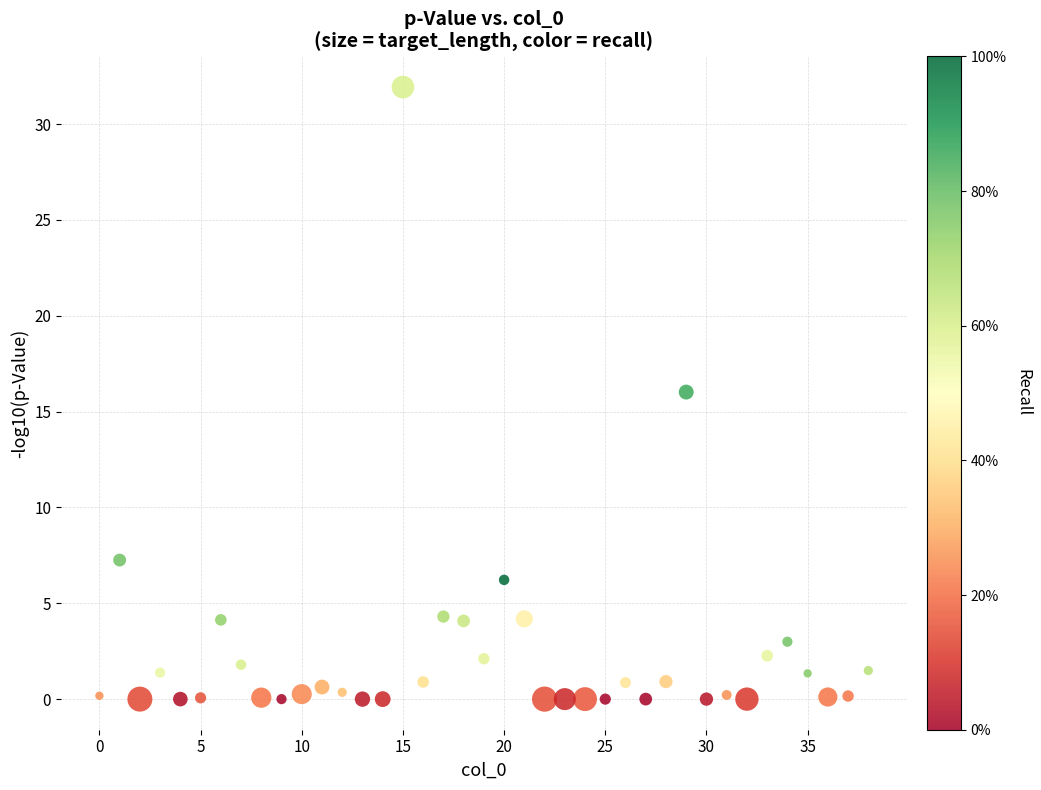

What is the range of X values (max minus min)?

38.0